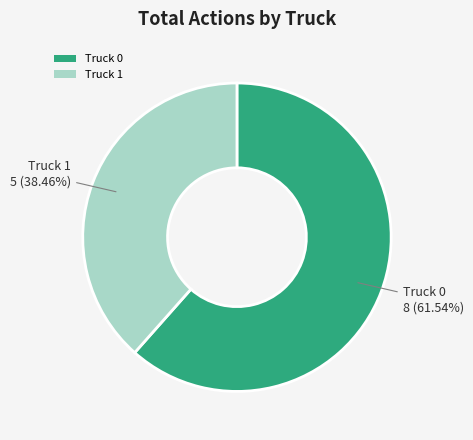

What is the ratio of the value at Truck 0 to the value at Truck 1?

1.6